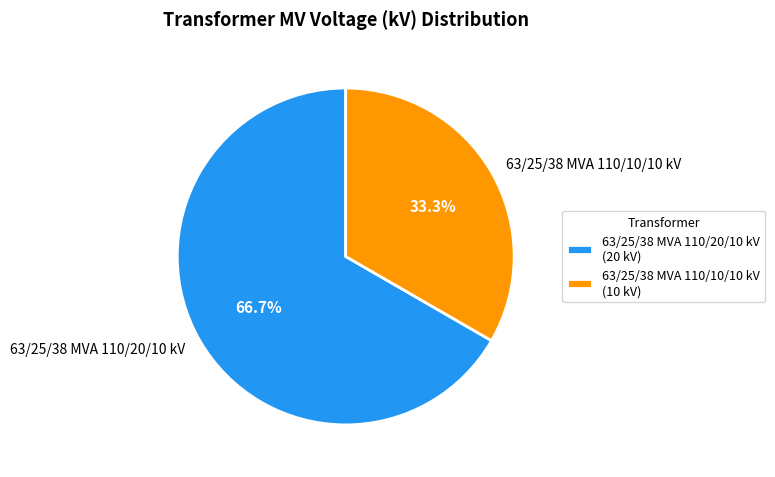

The 63/25/38 MVA 110/10/10 kV slice represents 27% of the pie. True or false?

False